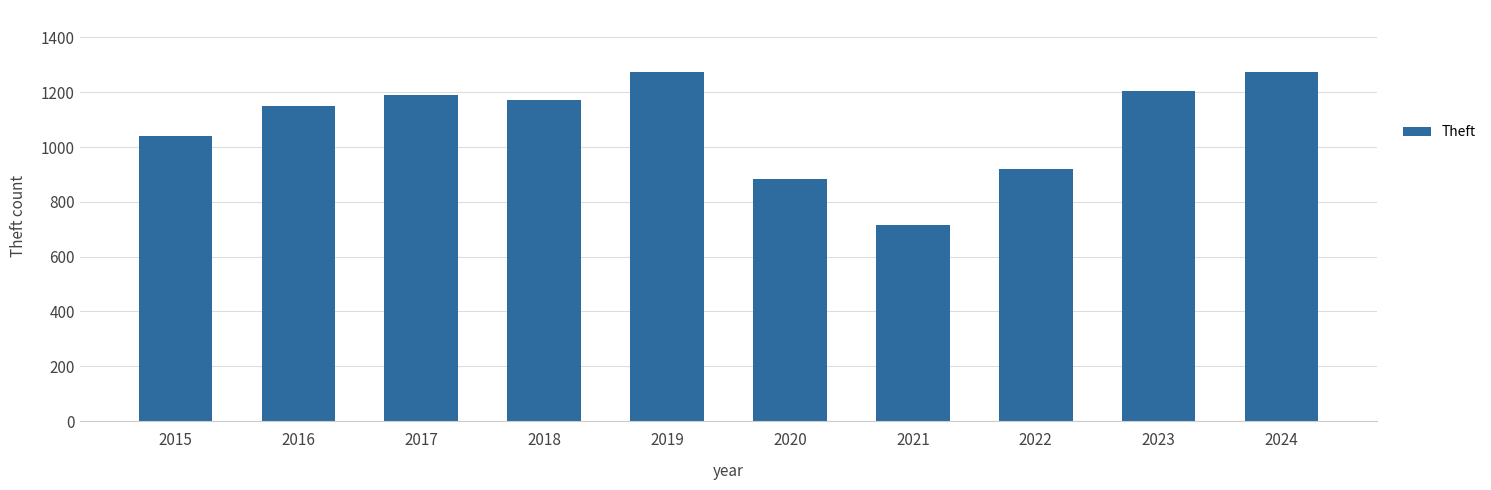

What is the value of the 7th bar from the left?

716